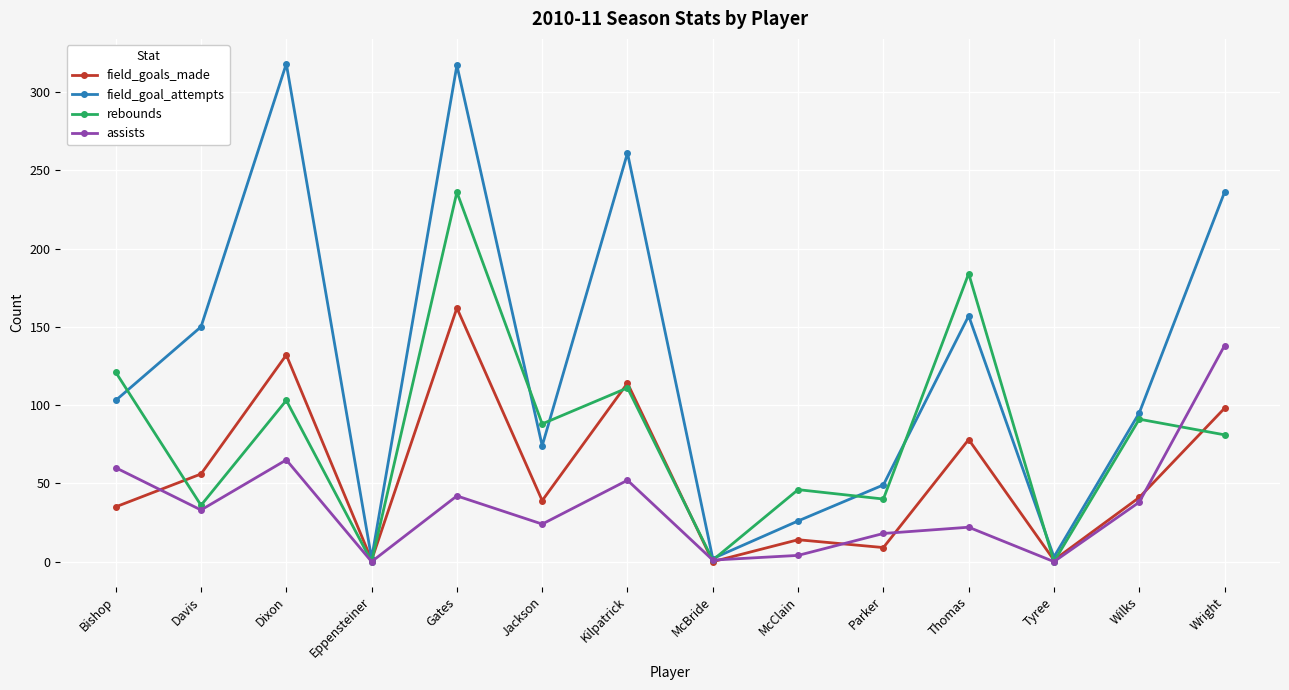

At Jackson, list the series in order from largest to smallest.

rebounds, field_goal_attempts, field_goals_made, assists